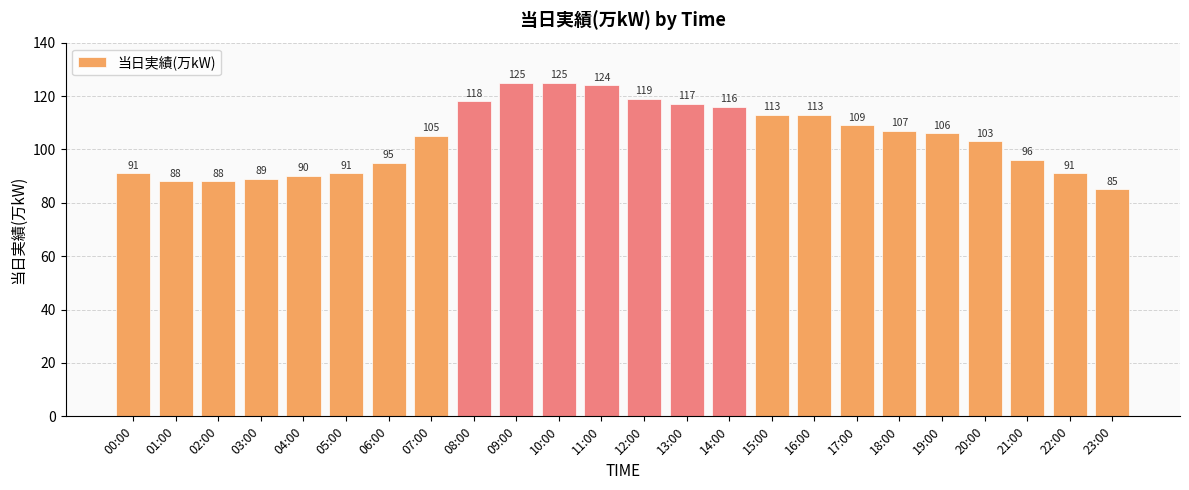

What is the difference between the maximum and second lowest values?

37